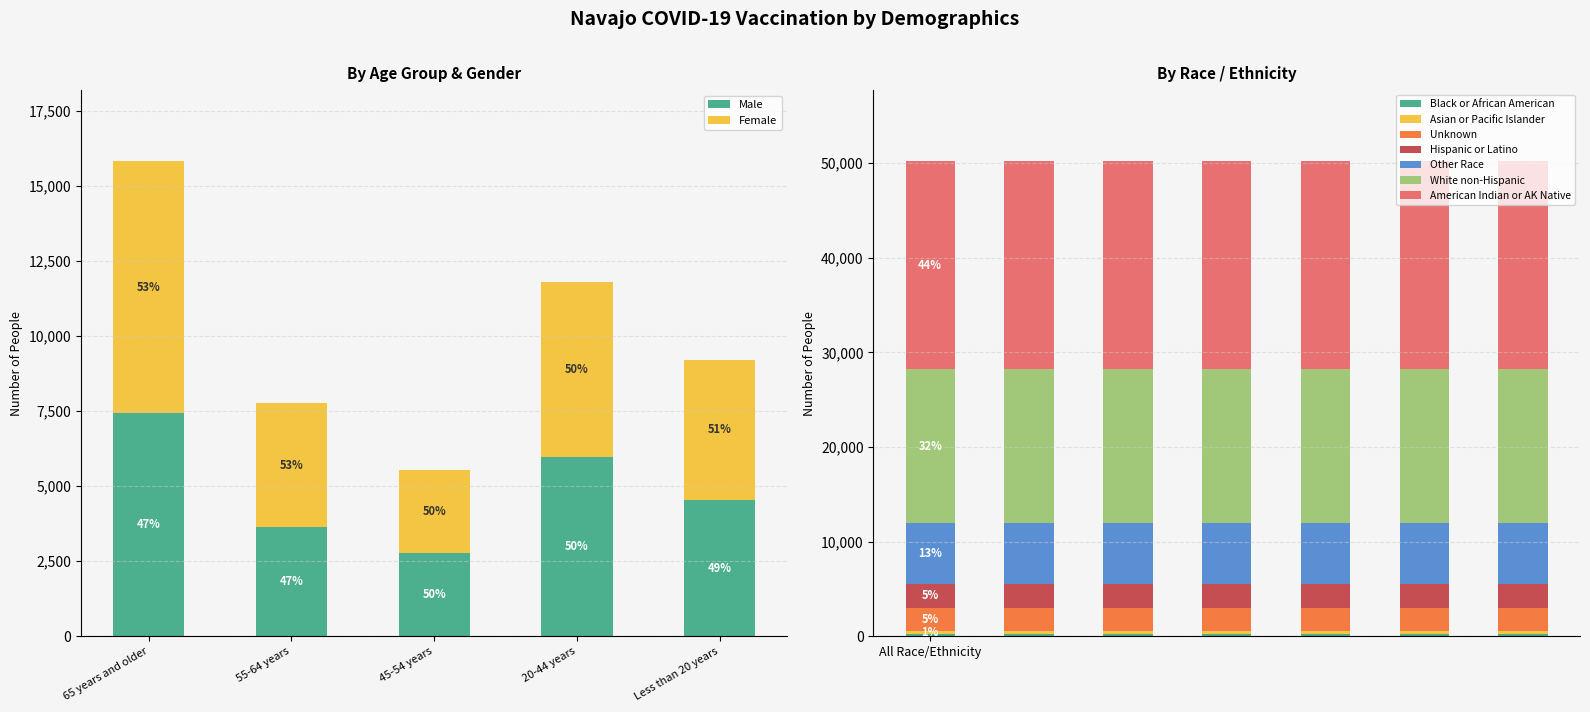

Reading left to right, transcribe all the data shown in this chart.

Male: 65 years and older=7444	55-64 years=3625	45-54 years=2766	20-44 years=5955	Less than 20 years=4542
Female: 65 years and older=8373	55-64 years=4153	45-54 years=2763	20-44 years=5859	Less than 20 years=4667